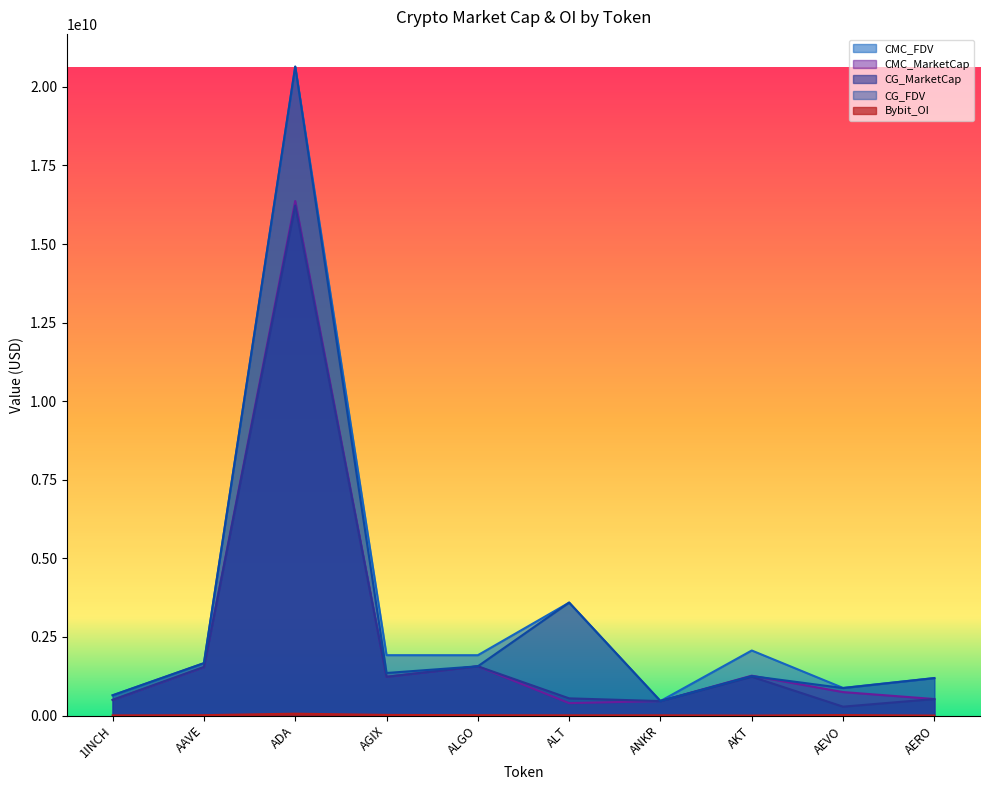

True or false: CMC_FDV has a value of 2670411532.5 at AAVE.

False